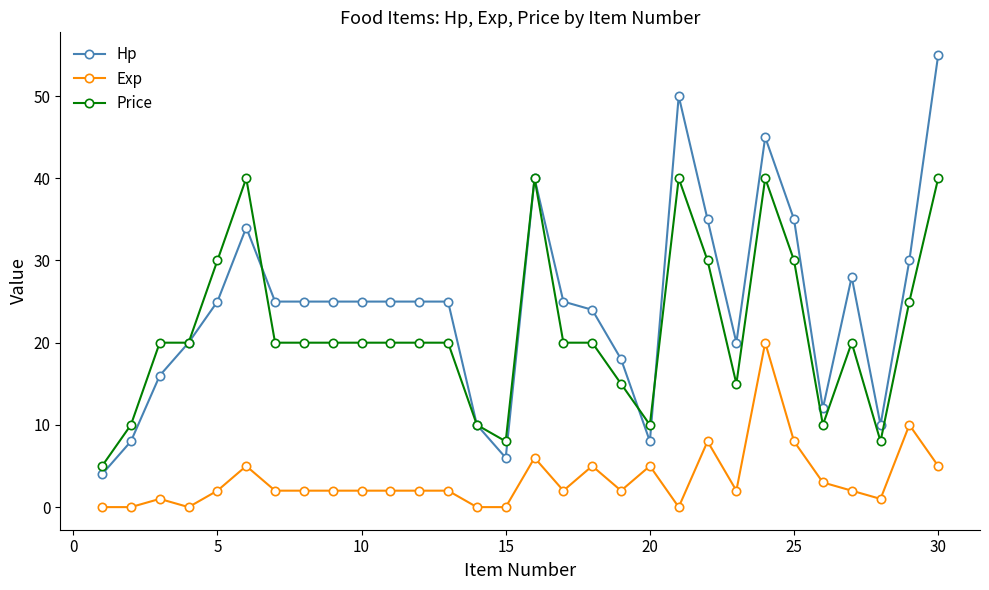

True or false: Hp and Exp cross at least once.

False